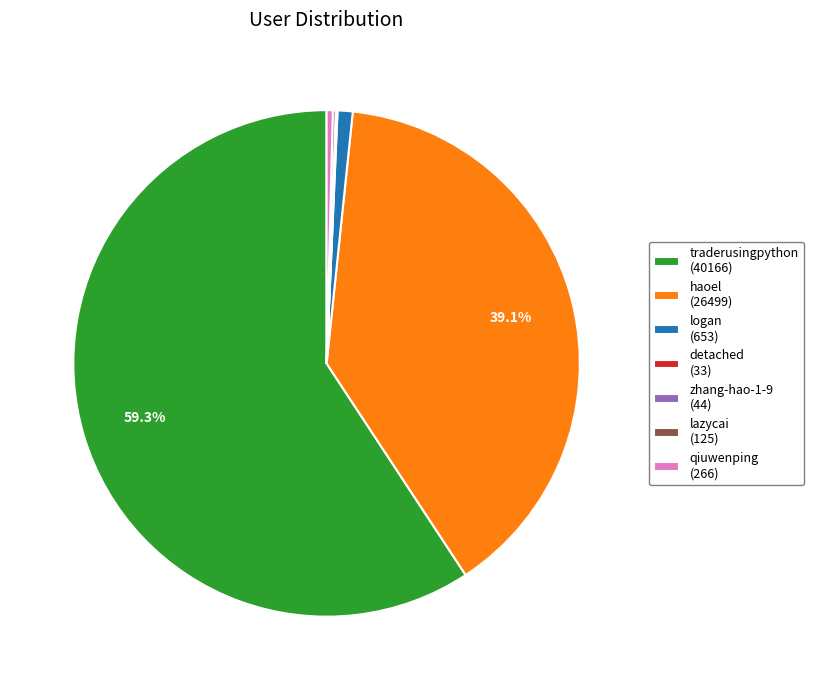

Does traderusingpython (40166) represent more than half of the total?

Yes